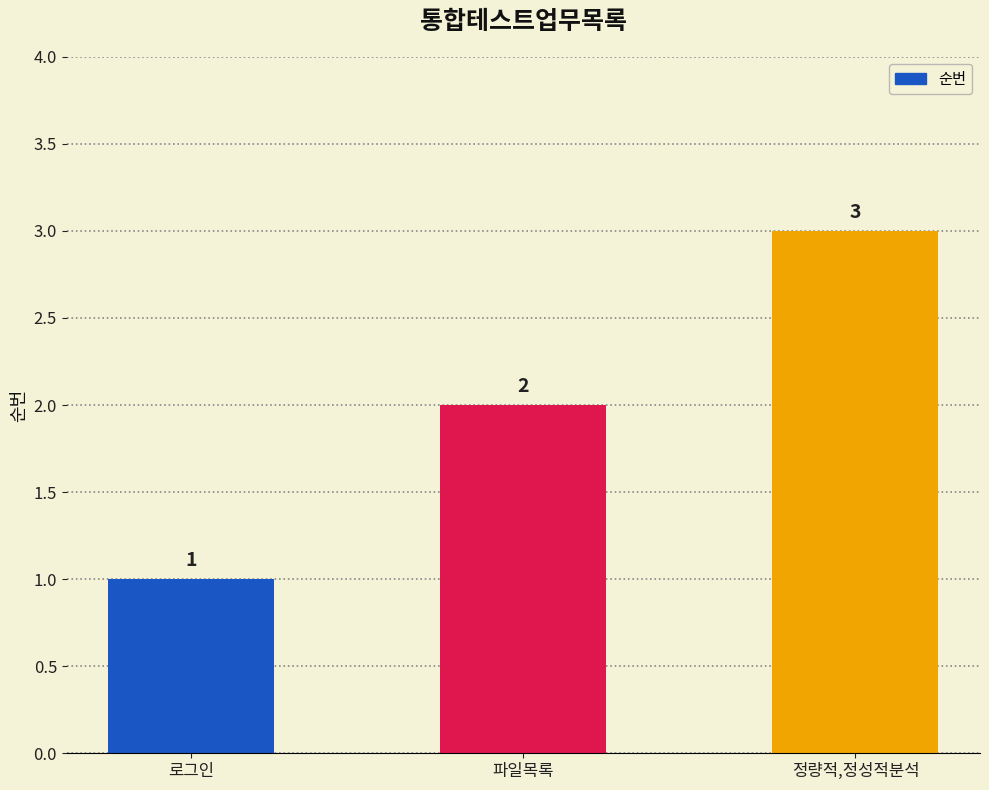

Count the number of data series in this chart.

1